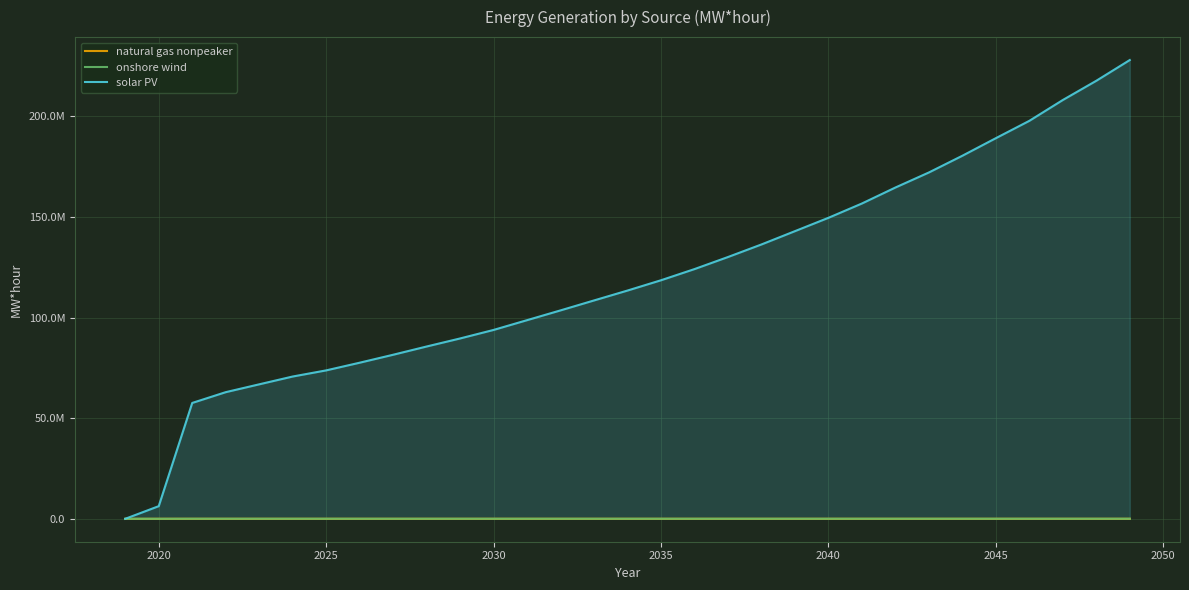

How many interior local valleys does the onshore wind series have?

1